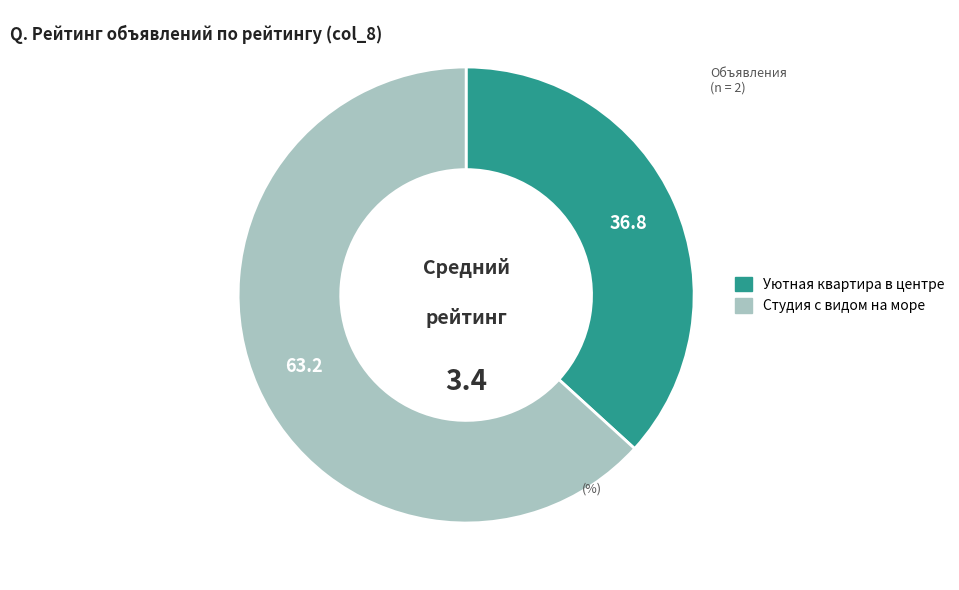

Rank the categories by value from lowest to highest.

Уютная квартира в центре, Студия с видом на море